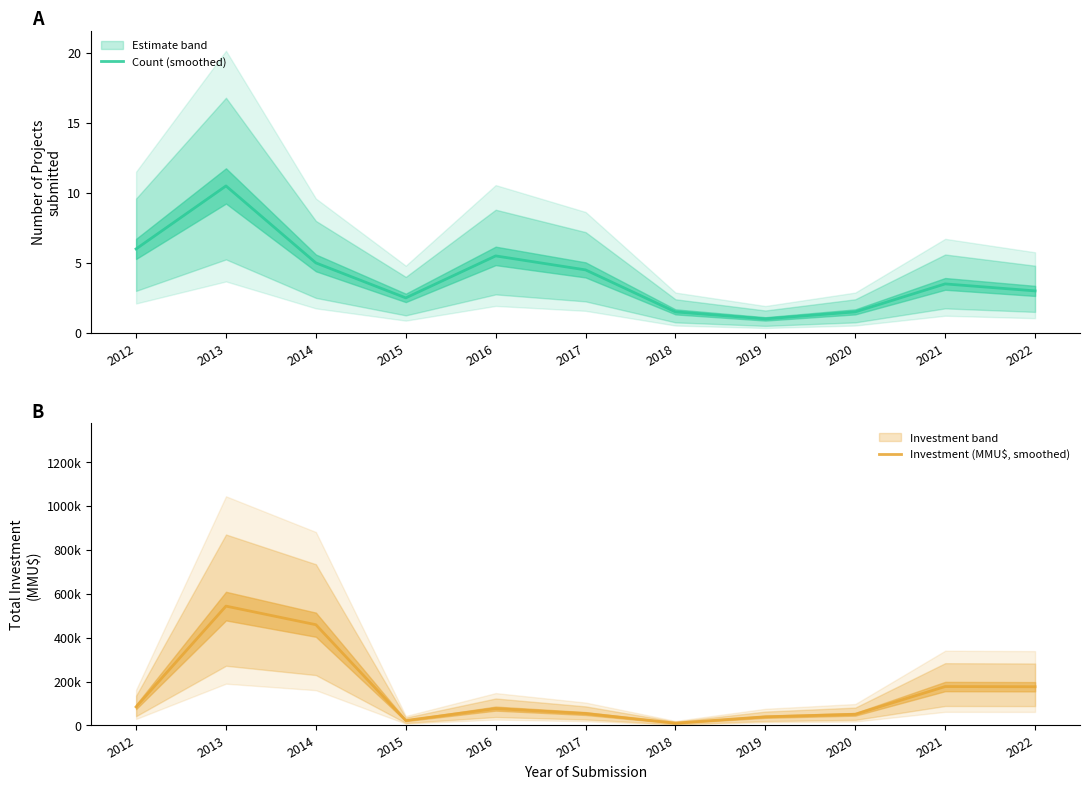

At how many categories does at least one series exceed 239913?

2